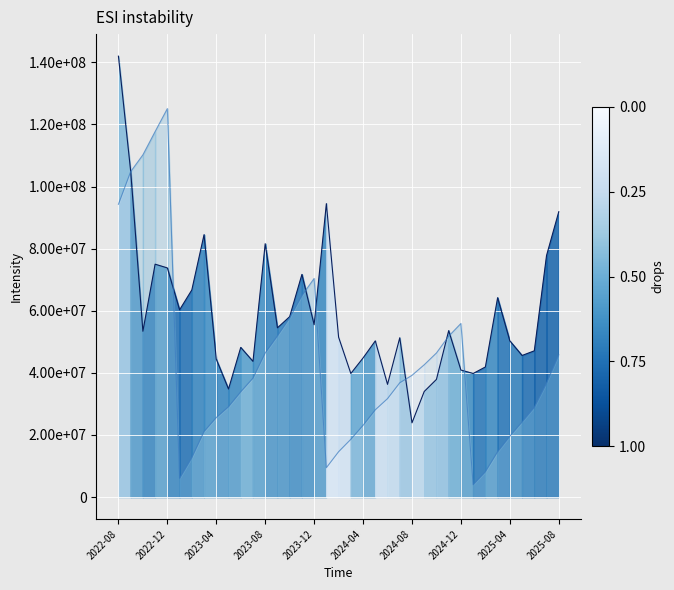

How many lines are shown in the chart?

2